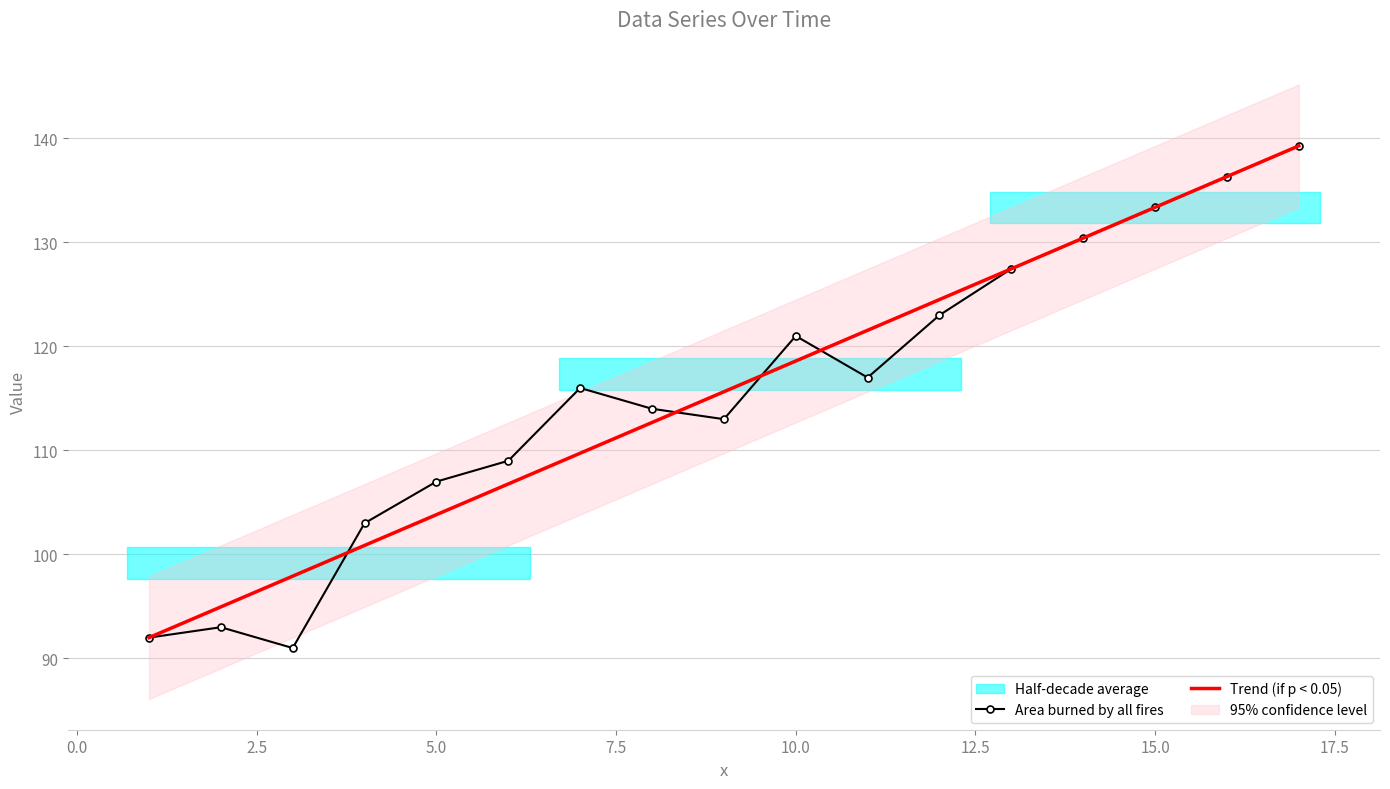

Where does the data first go above 116?

10